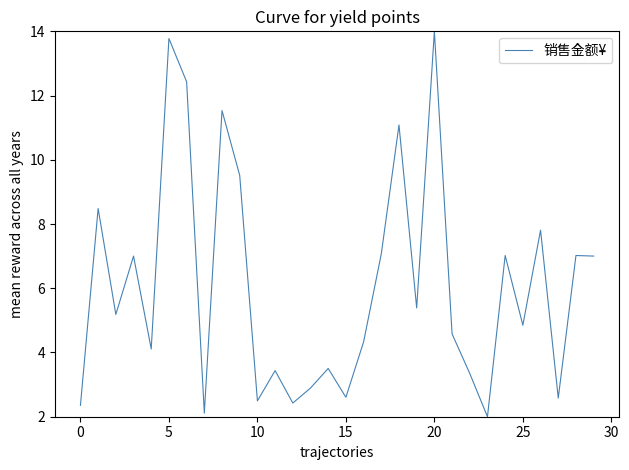

What is the greatest value displayed?

14.0